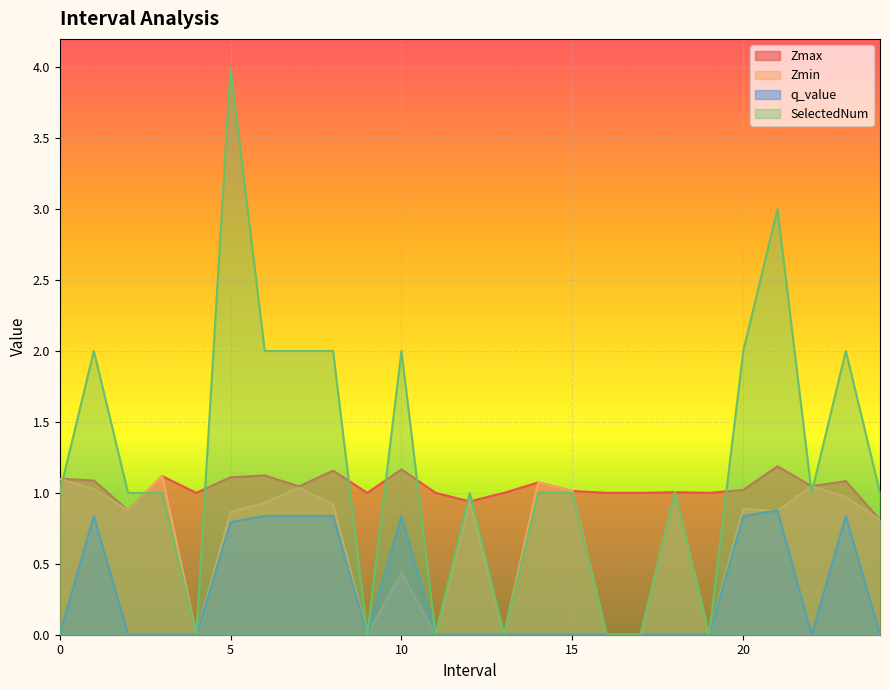

The value of SelectedNum at 15 is 1.0. True or false?

True